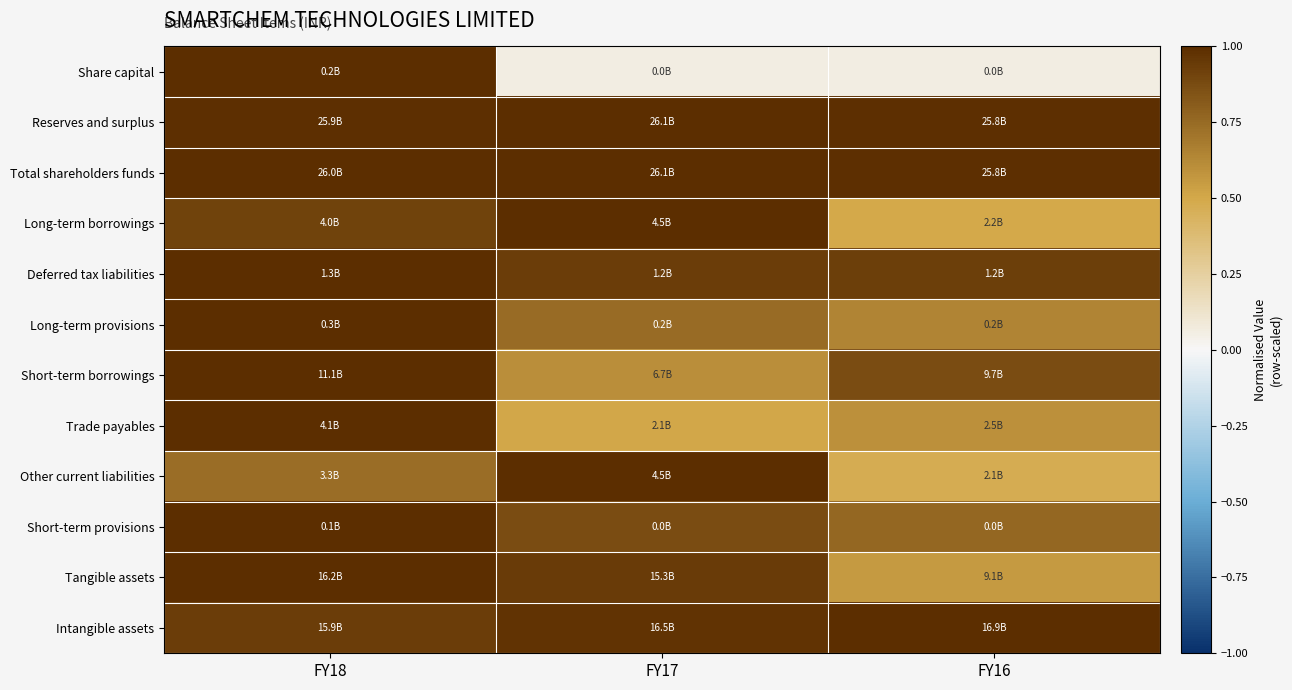

How many data points does each series have?

3